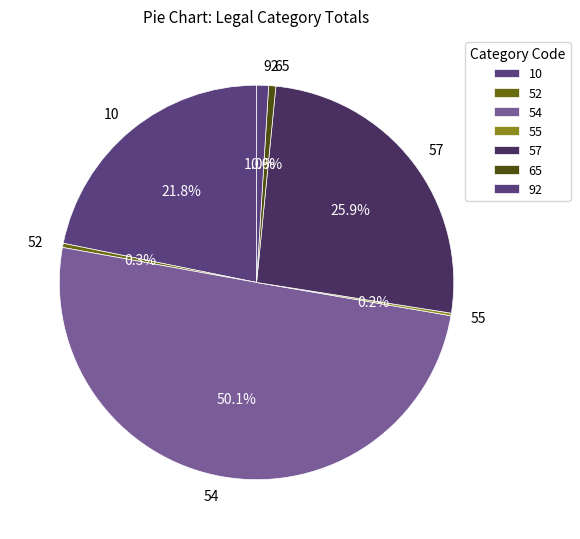

What percentage do 57 and 92 together represent?

26.9%